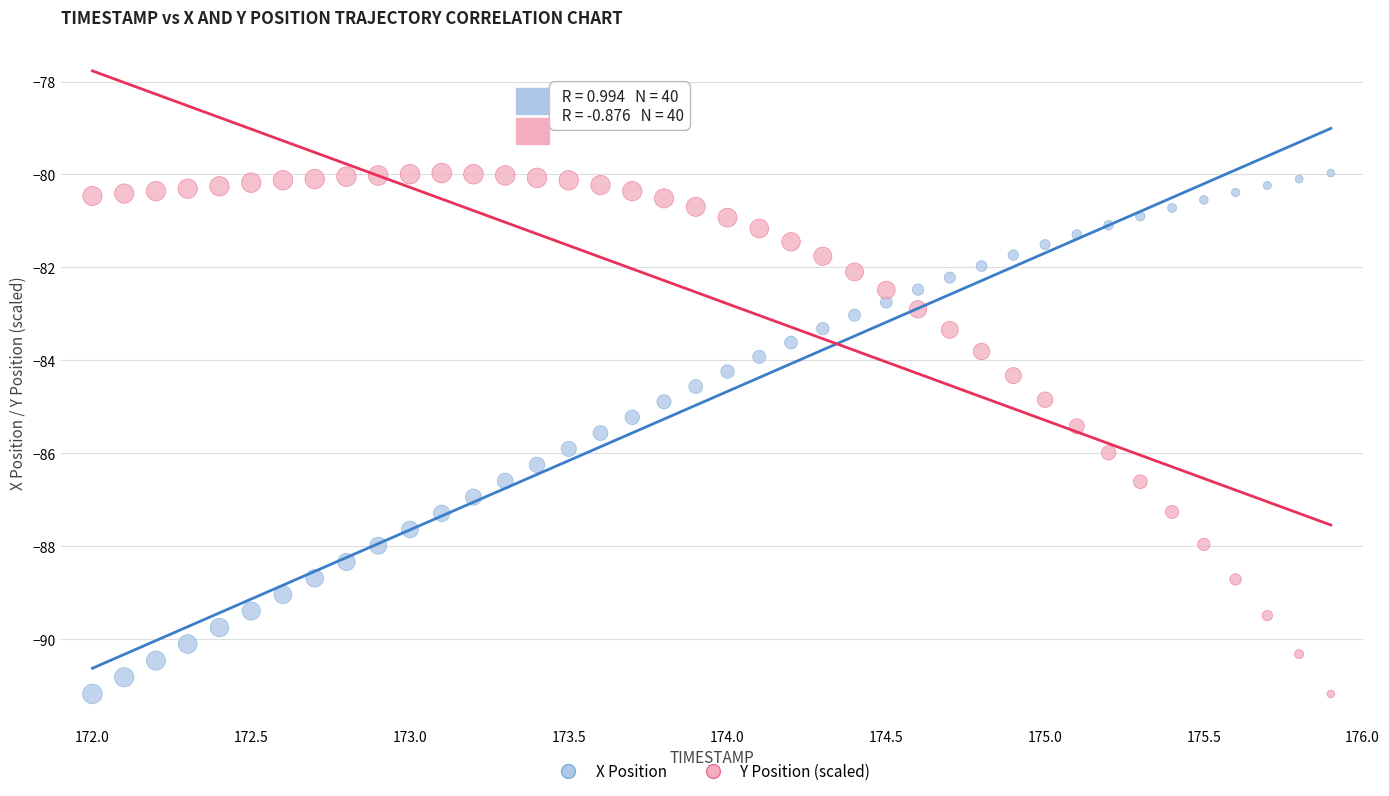

Across all data points, what is the range of Y values (max minus min)?

11.2